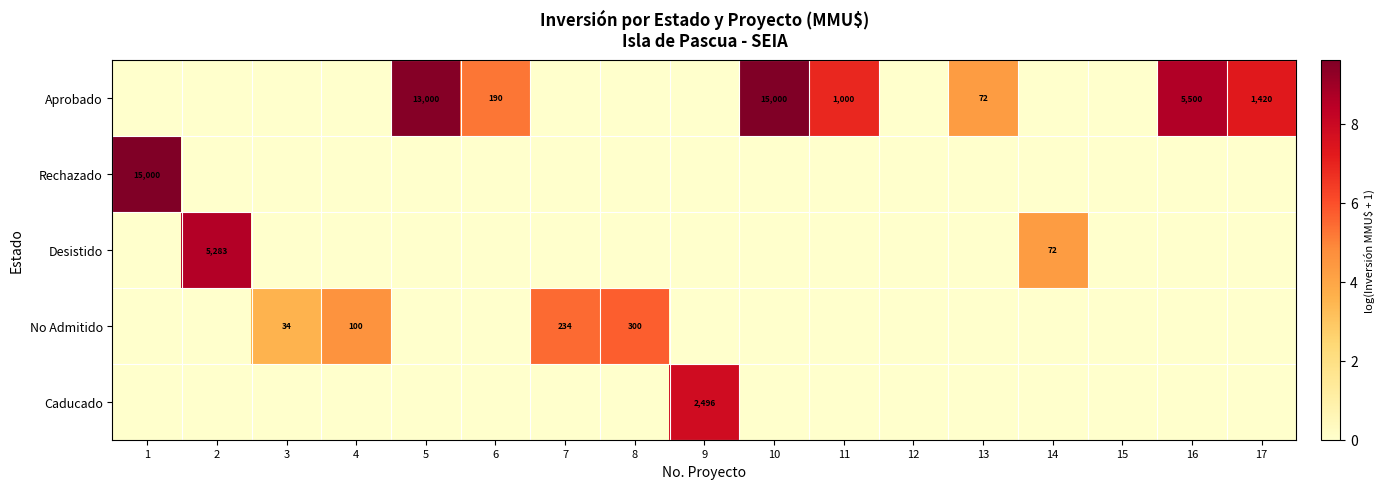

The Caducado series shows 4238 at 9. True or false?

False